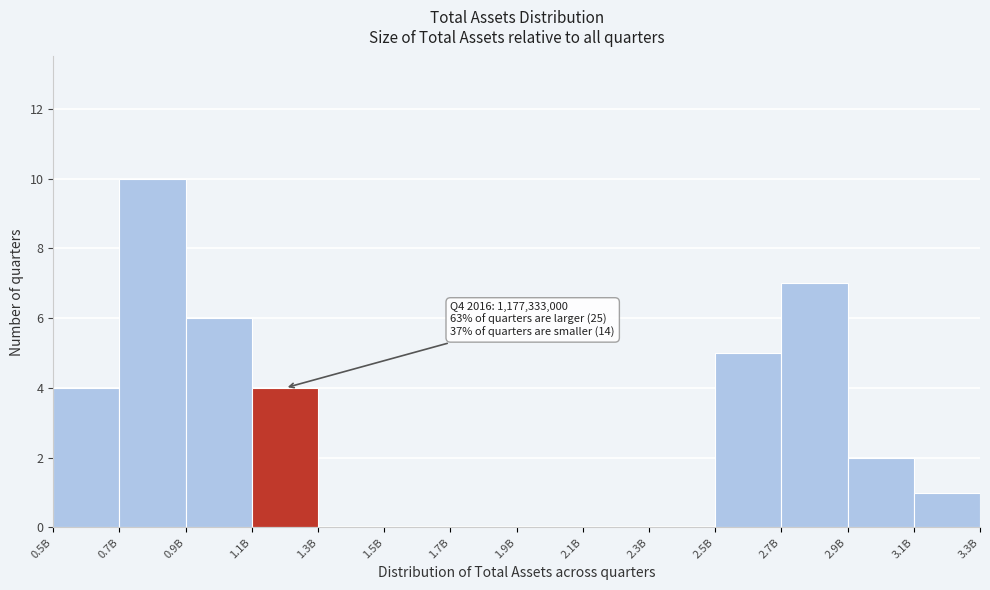

Reading right to left, extract all data points from this chart.

3.1B=1	2.9B=2	2.7B=7	2.5B=5	2.3B=0	2.1B=0	1.9B=0	1.7B=0	1.5B=0	1.3B=0	1.1B=4	0.9B=6	0.7B=10	0.5B=4